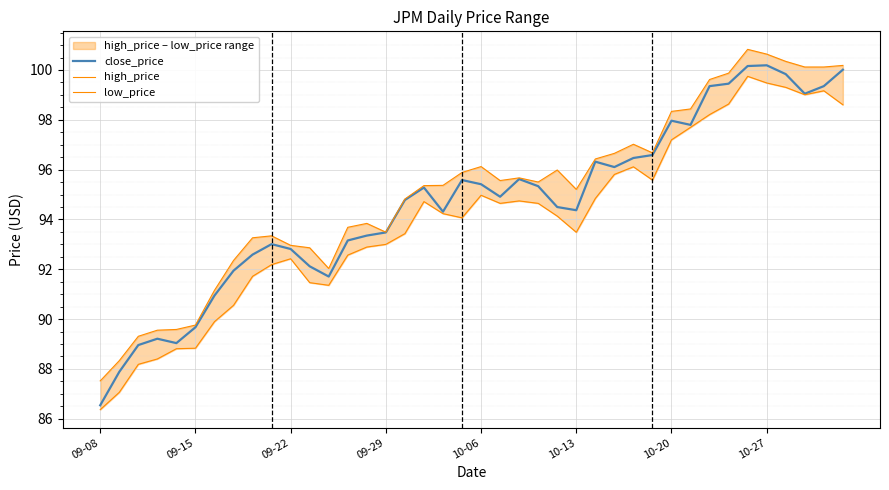

Is it true that close_price equals 94.4 at 10-13?

True